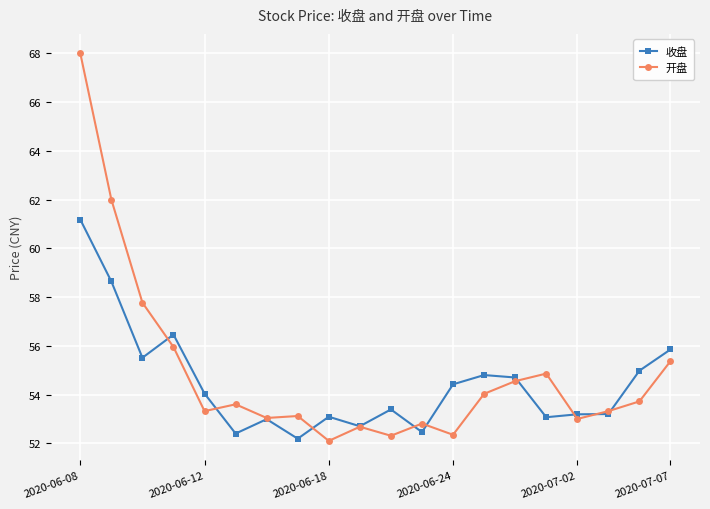

Which series has the widest spread of values?

开盘